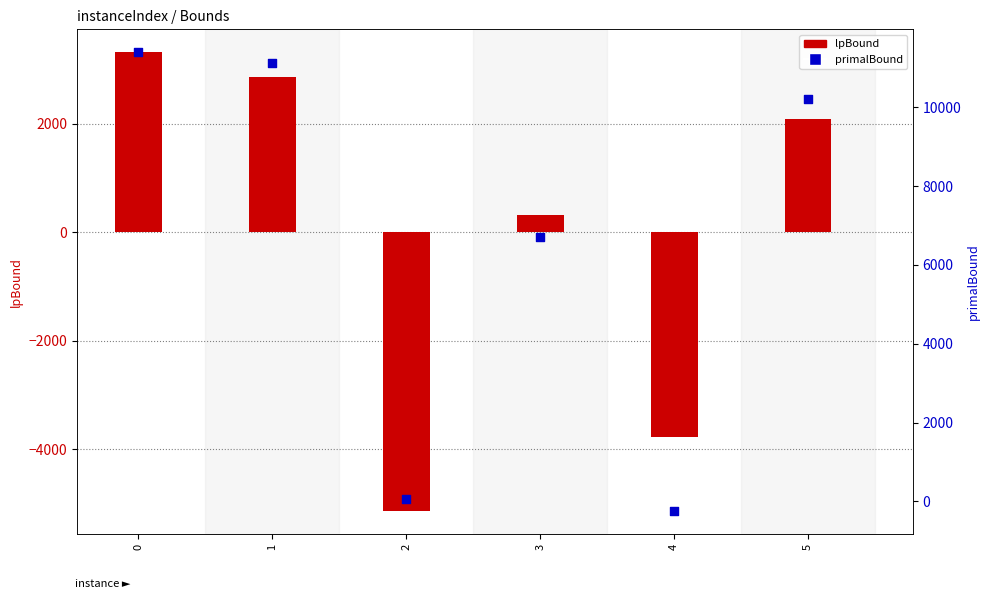

Is the value of lpBound at 5 greater than the value of primalBound at 0?

No